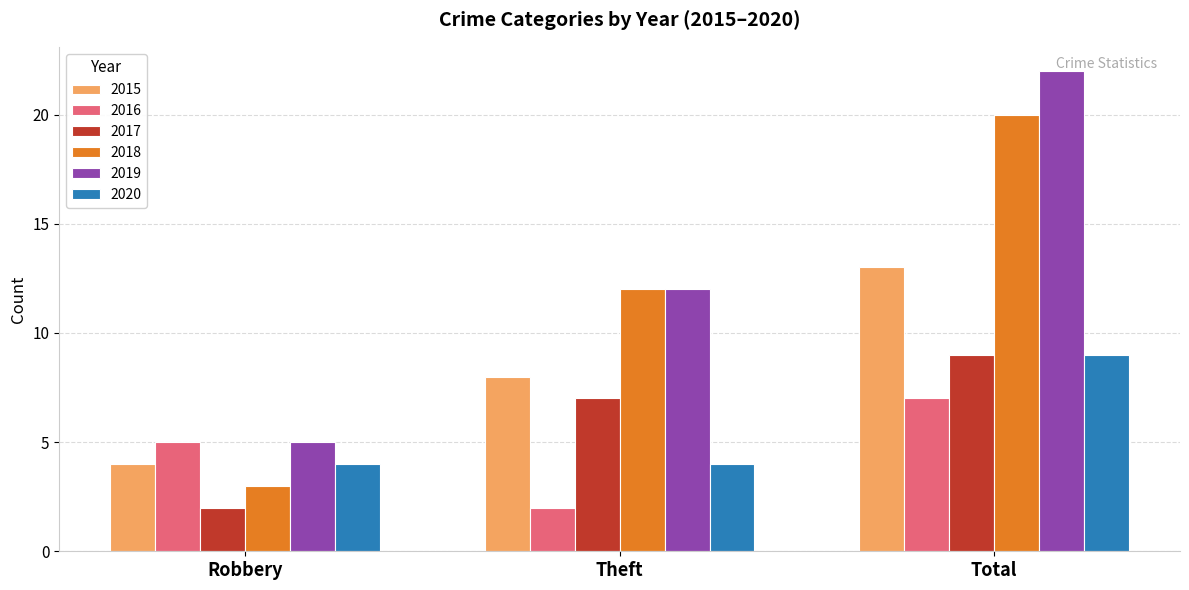

At how many categories does at least one series exceed 16?

1